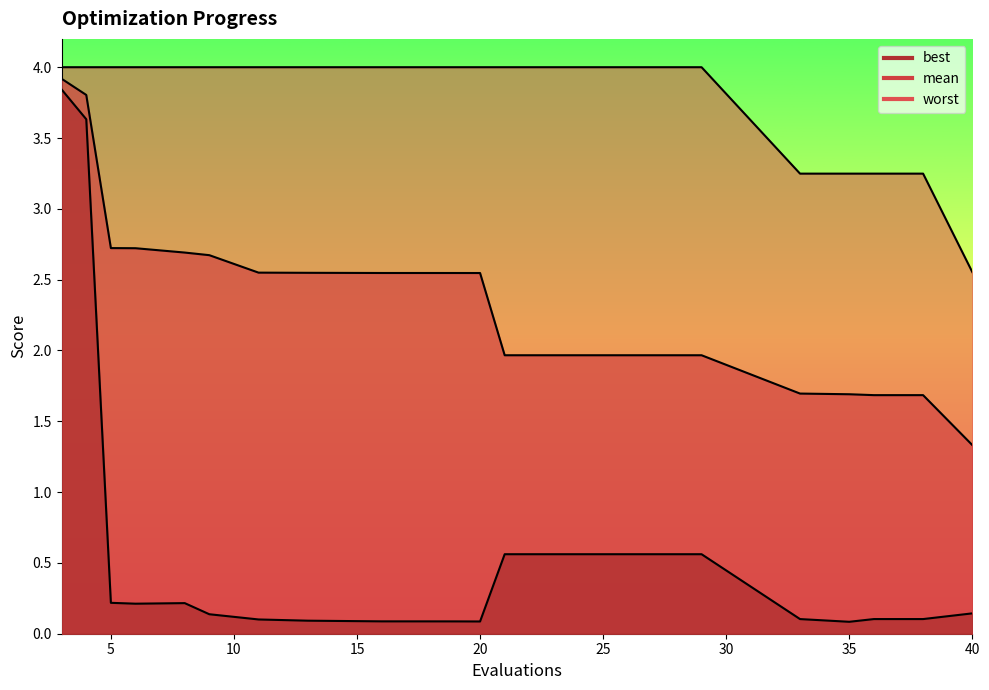

What is the difference between the second highest and minimum values in the best series?

3.5